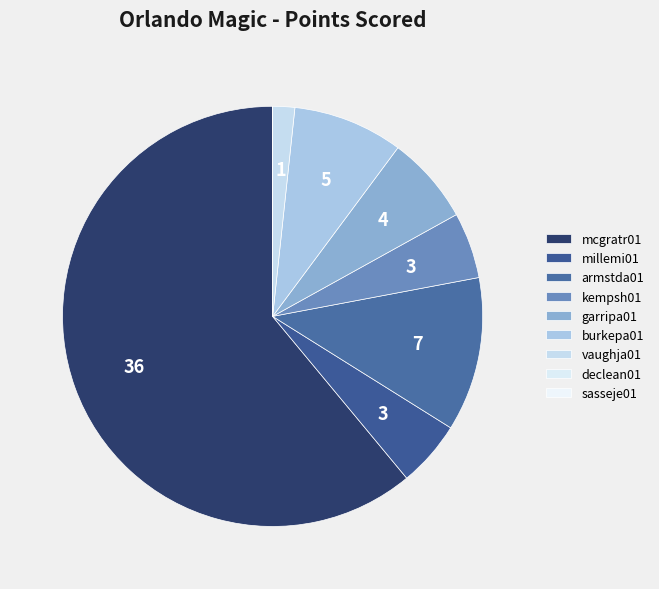

Which has a higher value, armstda01 or kempsh01?

armstda01